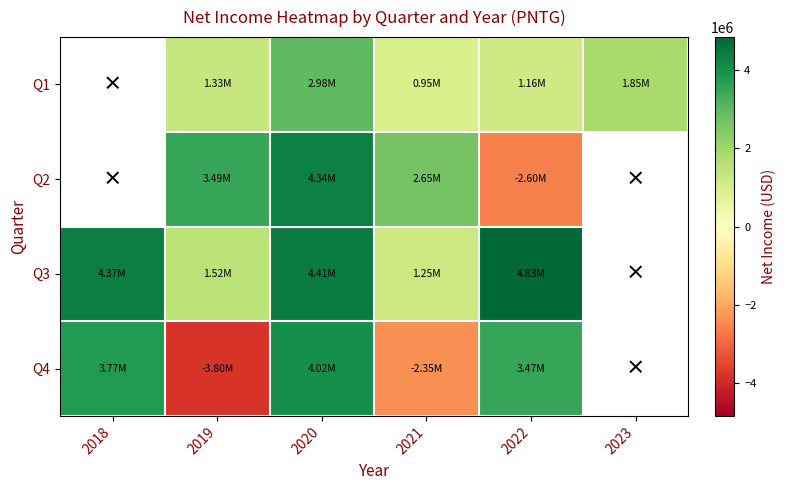

How many positive values does the Q3 series have?

5